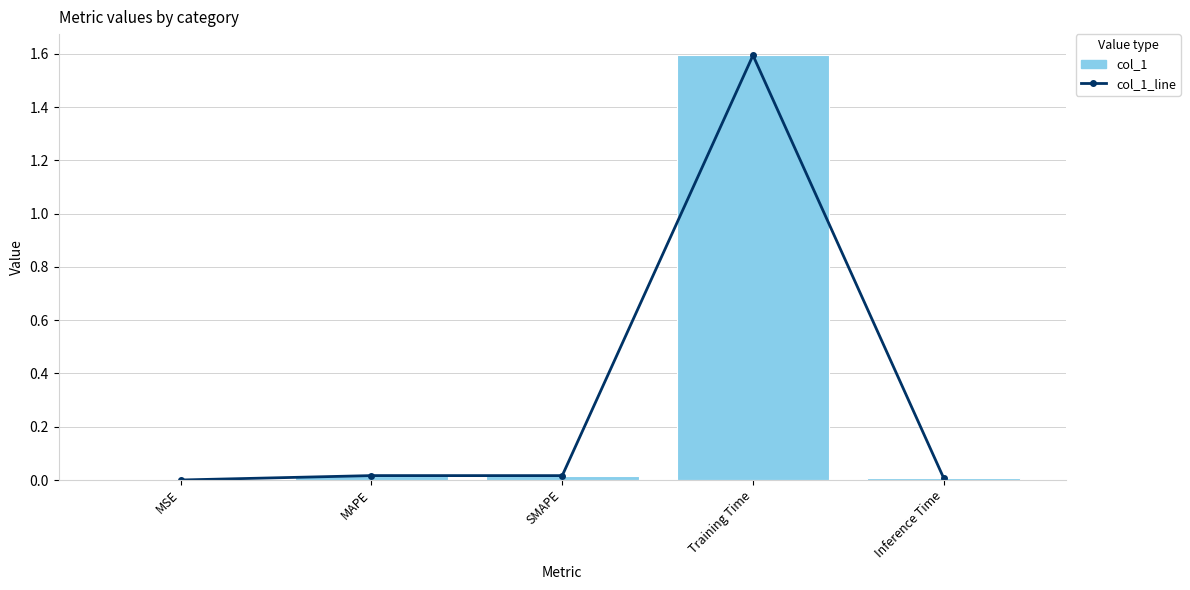

Which series has the widest spread of values?

col_1_line